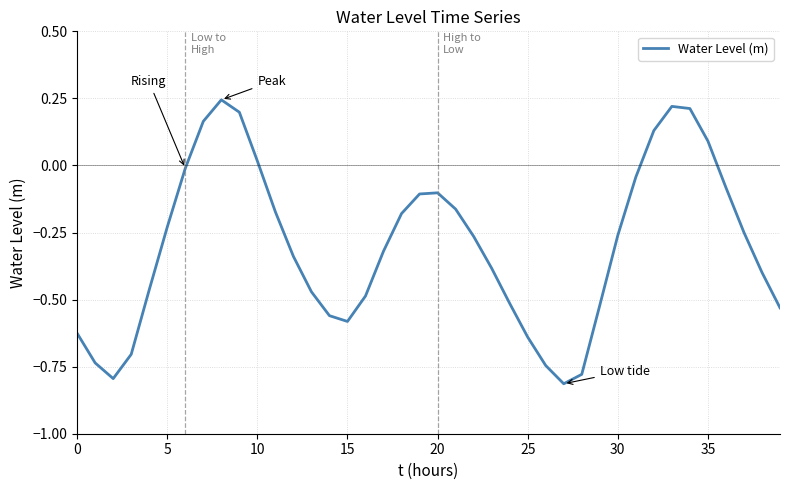

What is the difference between the maximum and minimum values?

1.1